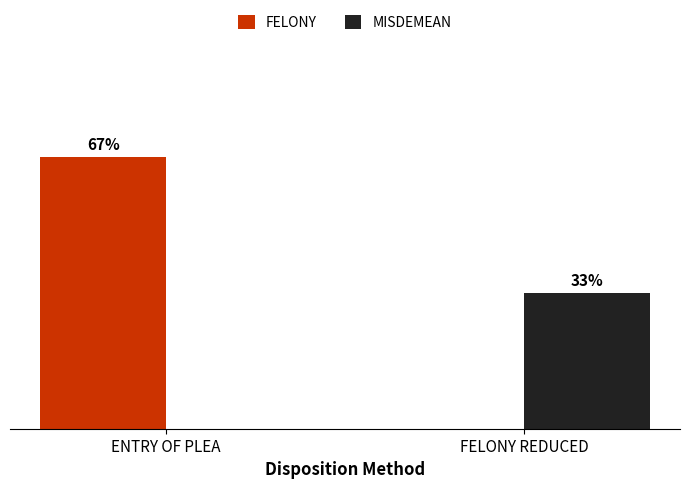

List the labels in order of MISDEMEAN value, smallest first.

ENTRY OF PLEA, FELONY REDUCED